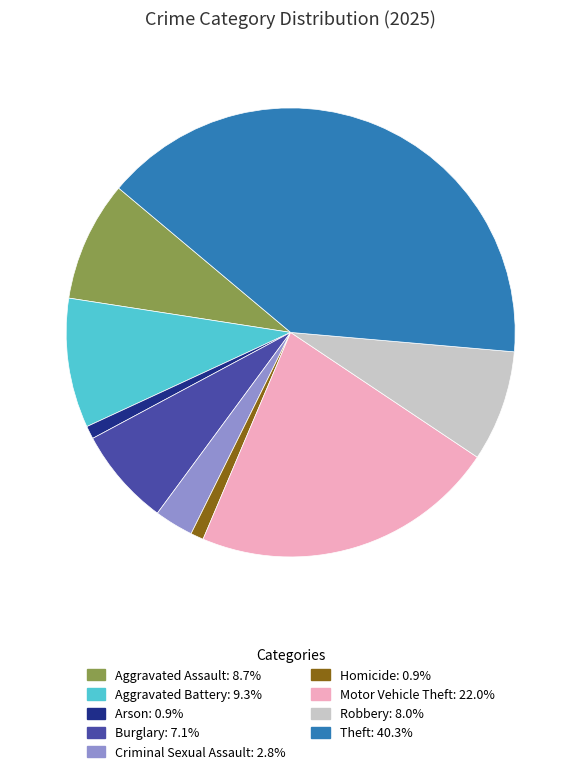

Between Criminal Sexual Assault and Arson, which is larger?

Criminal Sexual Assault